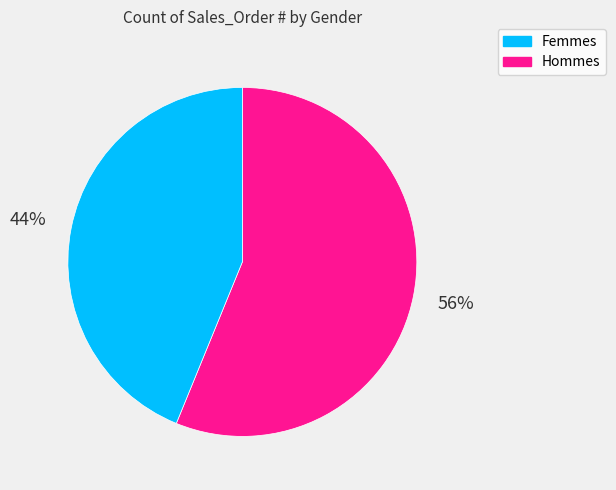

To the nearest percent, what is the difference between the largest and smallest slice percentages?

12%